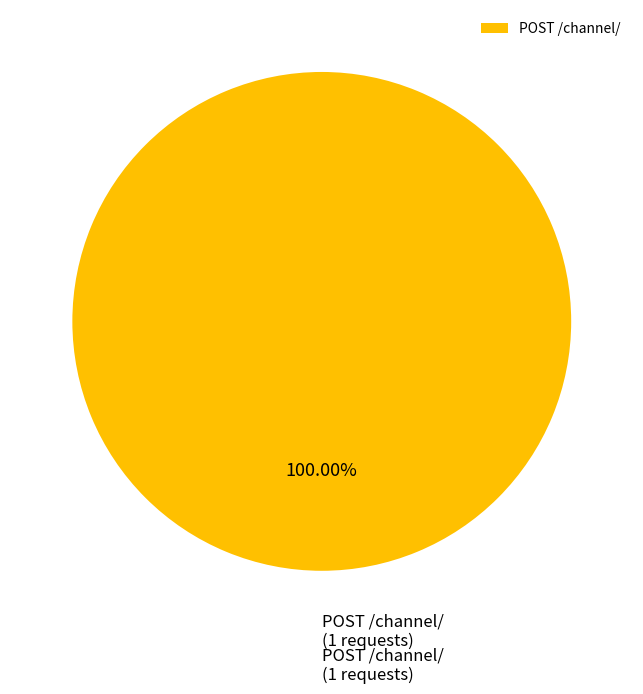

Rank the categories by value from highest to lowest.

POST /channel/